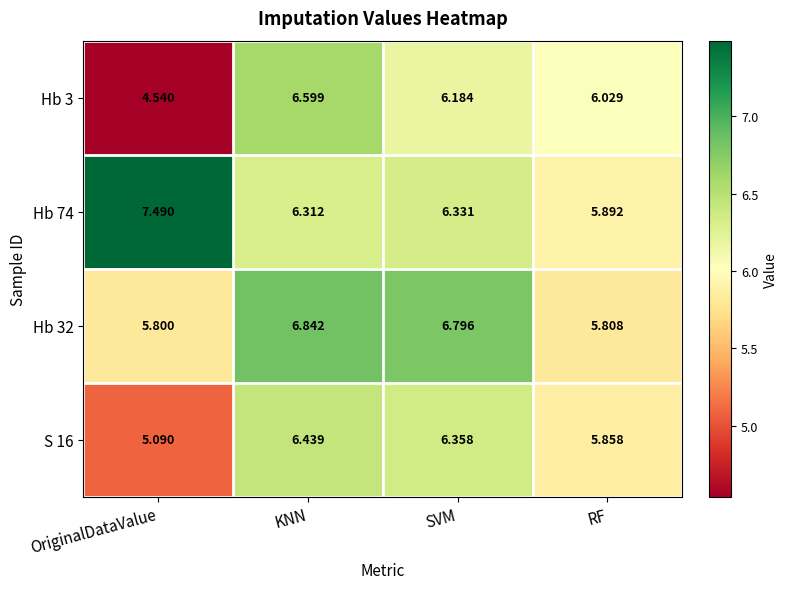

Which category has the lowest value across all series?

OriginalDataValue